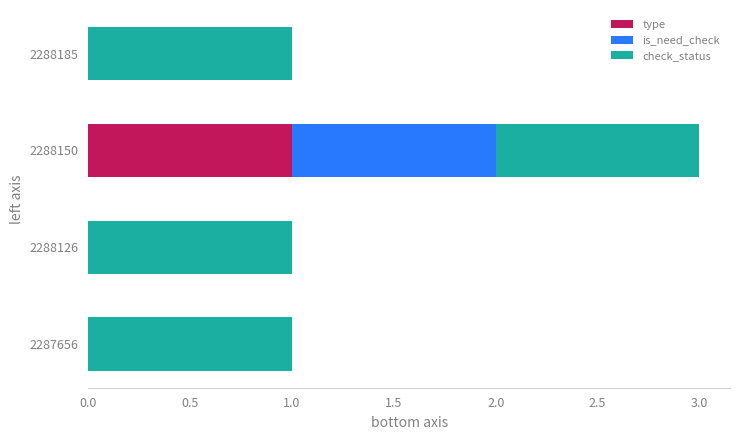

At which category is the sum across all series the highest?

2288150